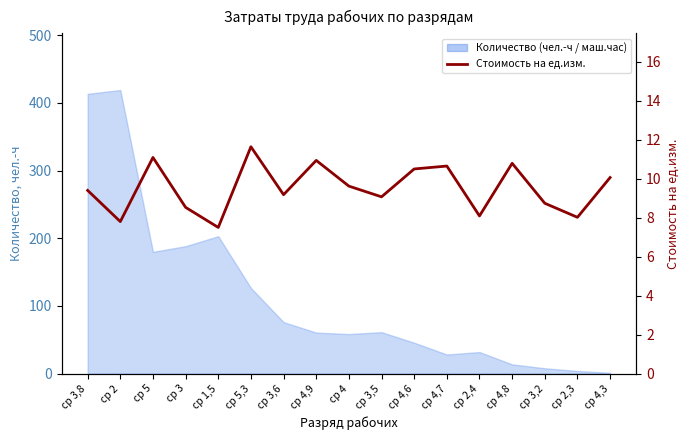

At which category does the chart reach its peak across all series?

ср 5,3